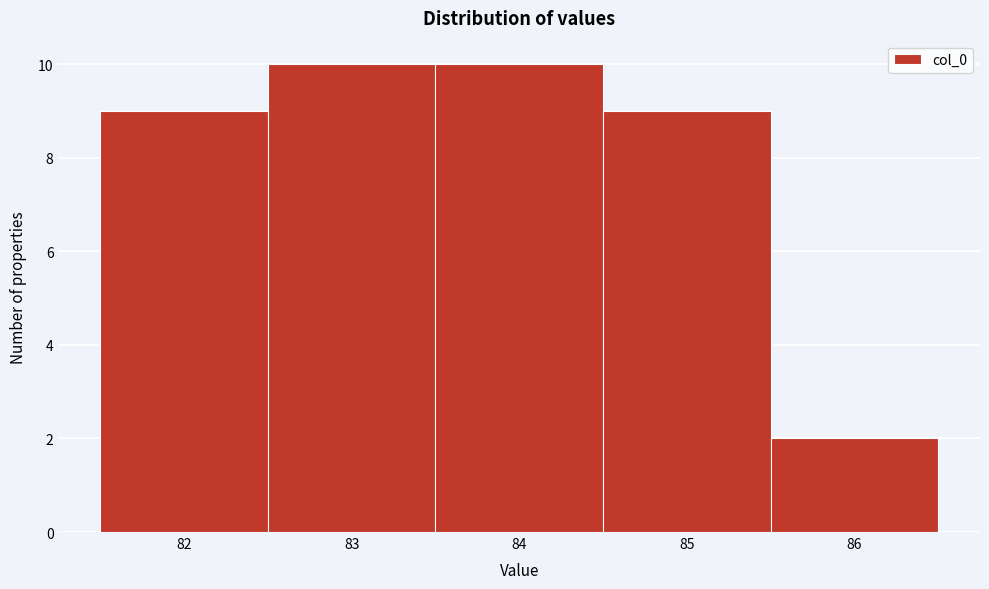

Reading left to right, transcribe this chart: for each bar, give the range it covers on the x-axis and its height. The values are not printed on the chart, so give them approximately, as read against the axis.

81.5 to 82.5: 9
82.5 to 83.5: 10
83.5 to 84.5: 10
84.5 to 85.5: 9
85.5 to 86.5: 2